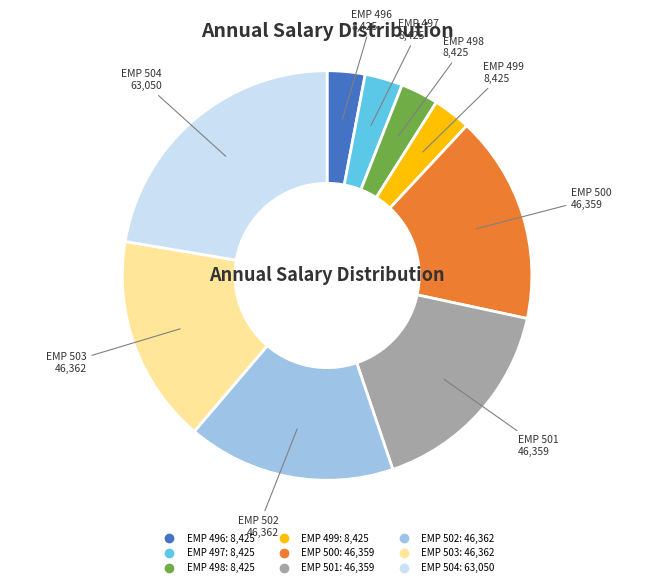

Does EMP 504 account for over 50% of the chart?

No